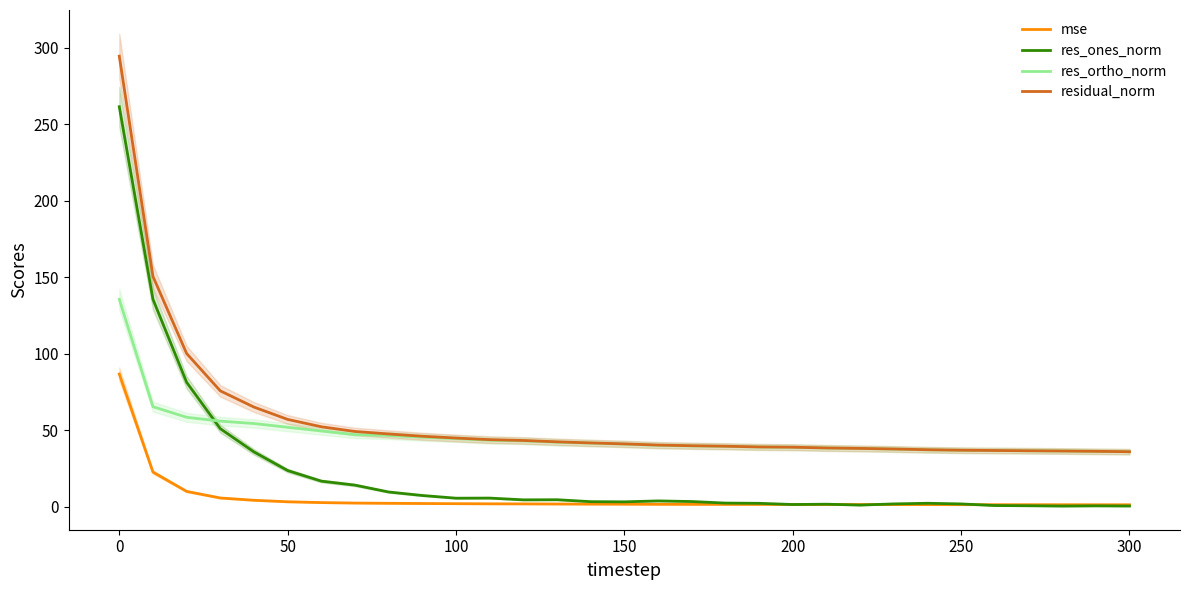

What is the maximum value for res_ones_norm?

261.5